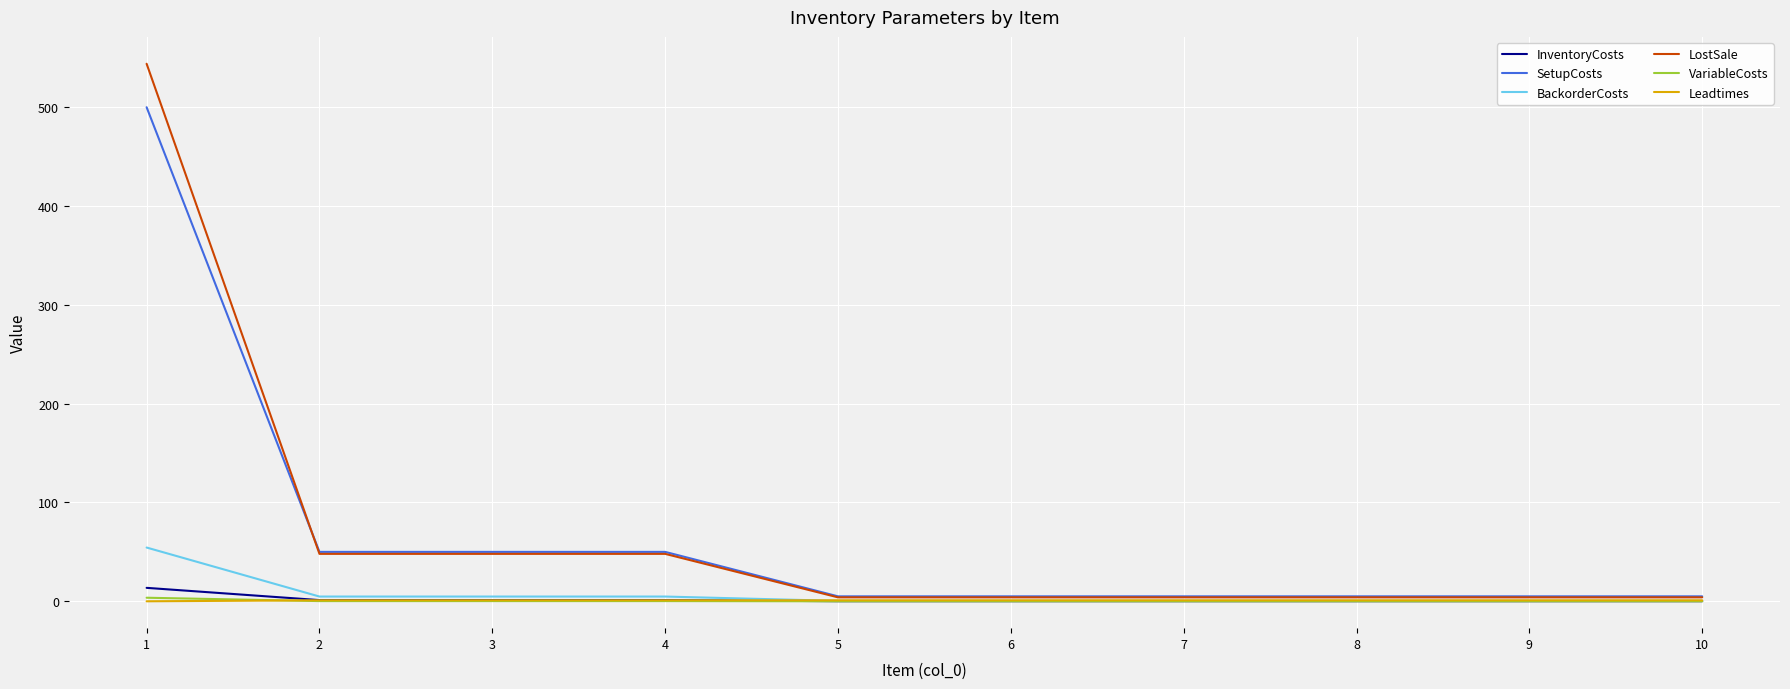

What are all the series names shown in the legend?

InventoryCosts, SetupCosts, BackorderCosts, LostSale, VariableCosts, Leadtimes